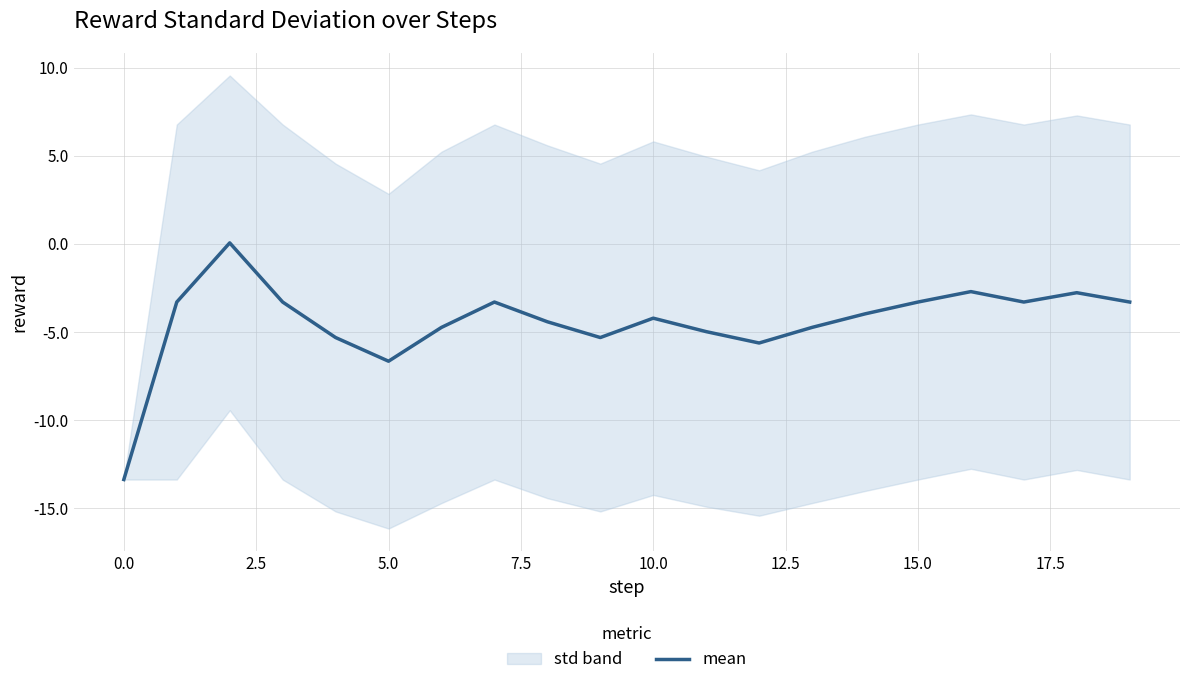

How many values are below zero?

19